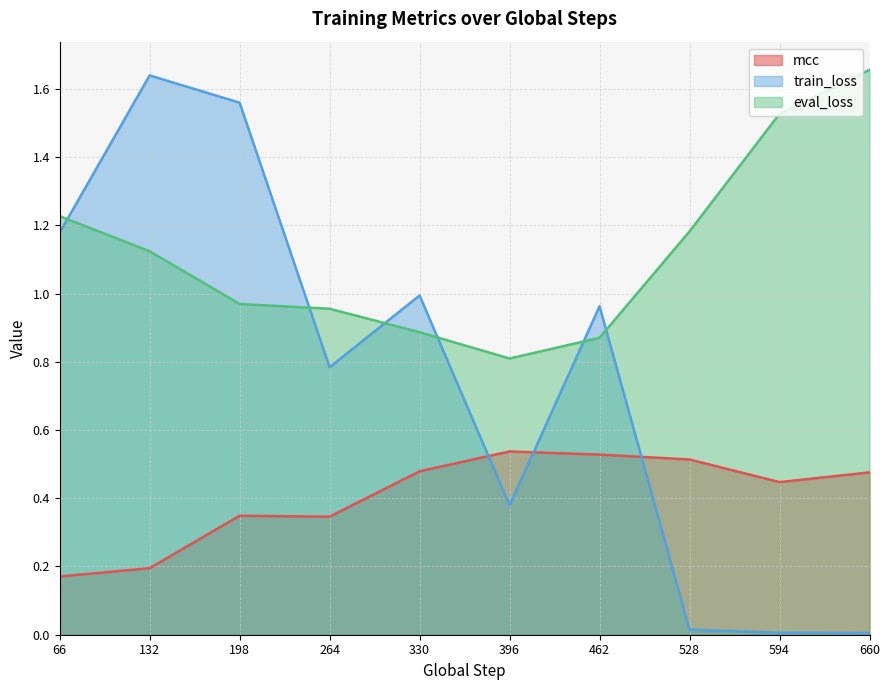

What is the sum of all train_loss values?

7.5